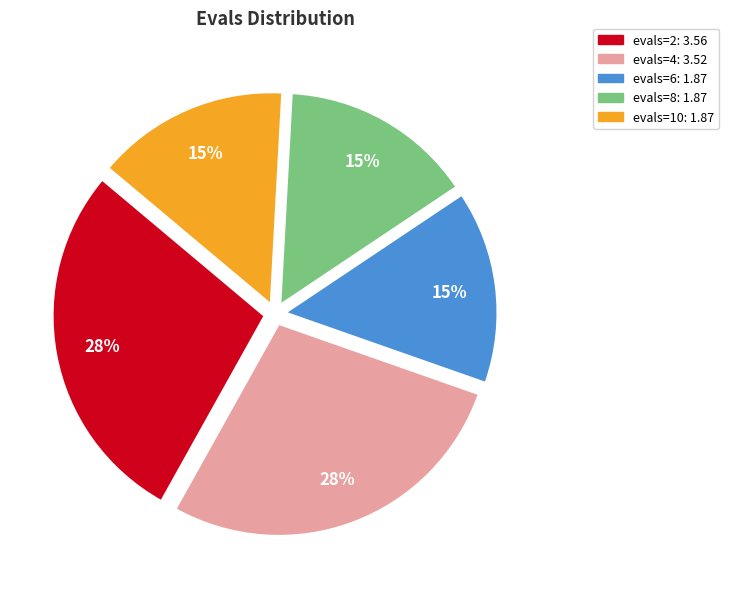

How many slices are in this pie chart?

5